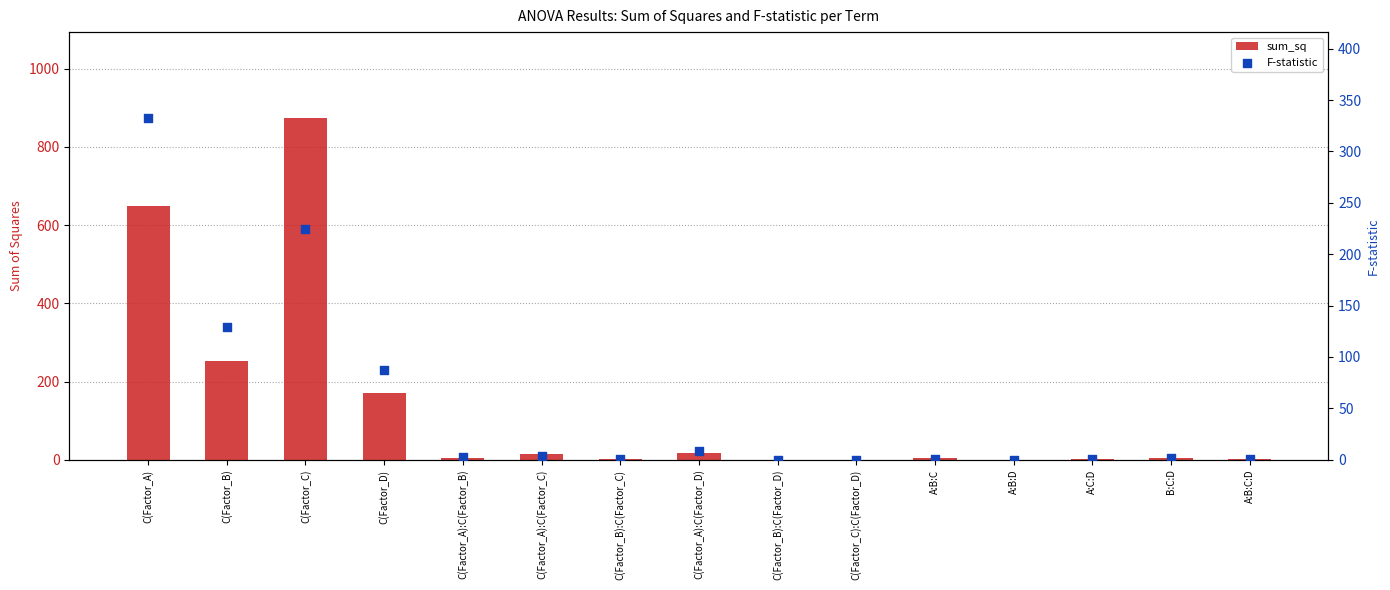

Which series has the largest Y range (max minus min)?

sum_sq